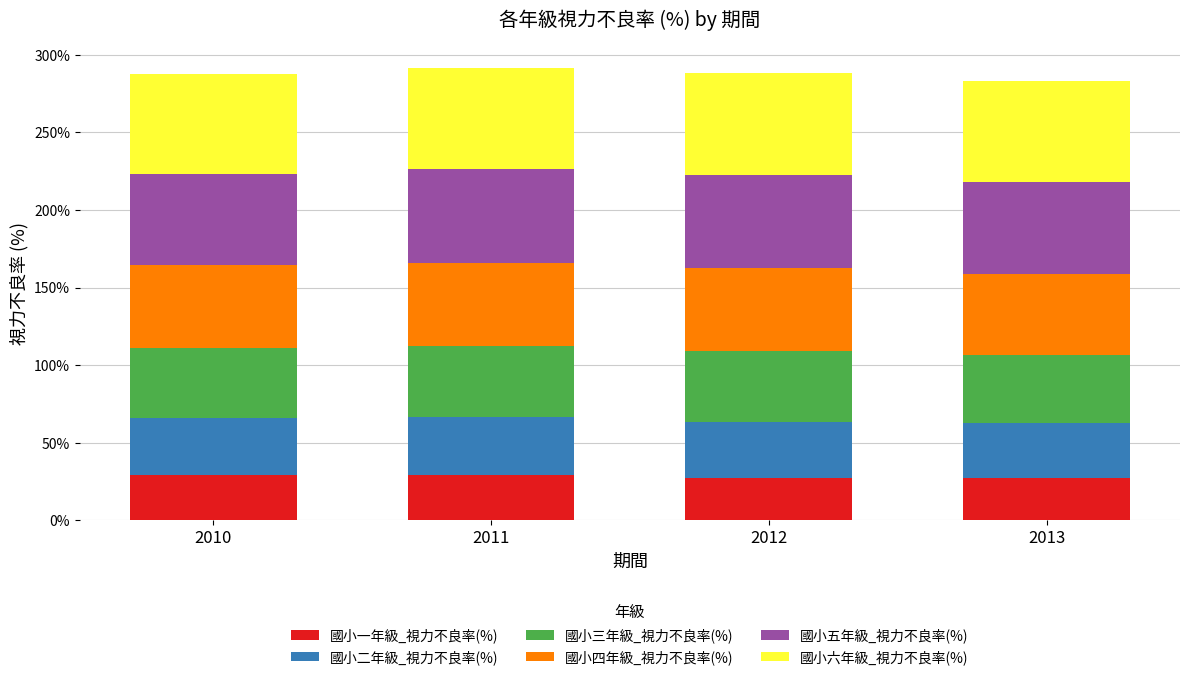

What is the minimum value for 國小一年級_視力不良率(%)?

27.3